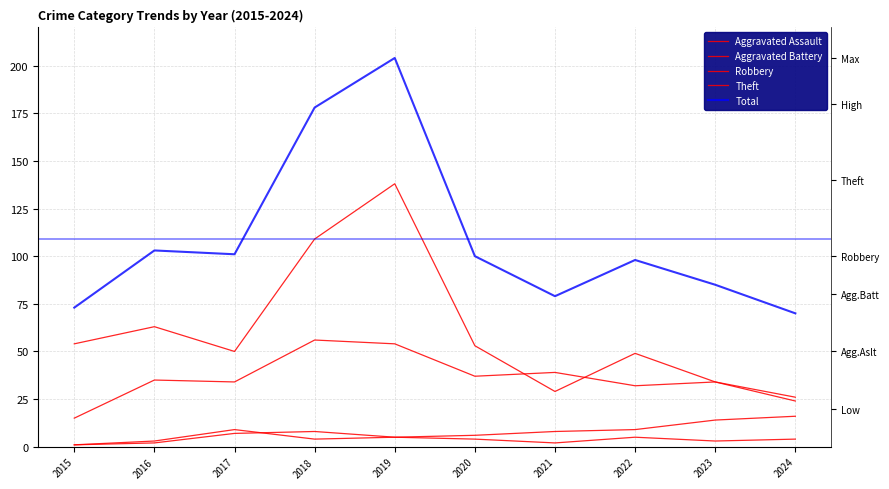

True or false: Aggravated Battery and Theft intersect in this chart.

False